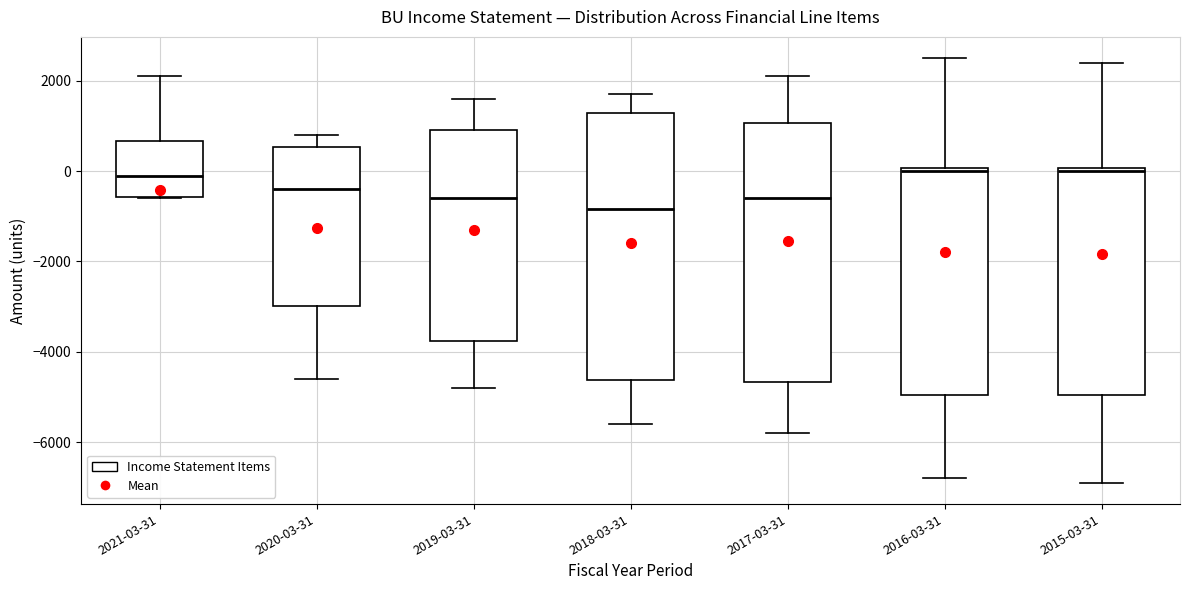

Where does the upper whisker of the box for 2016-03-31 end on the y-axis? The values are not printed on the chart, so give them approximately, as read against the axis.

2600